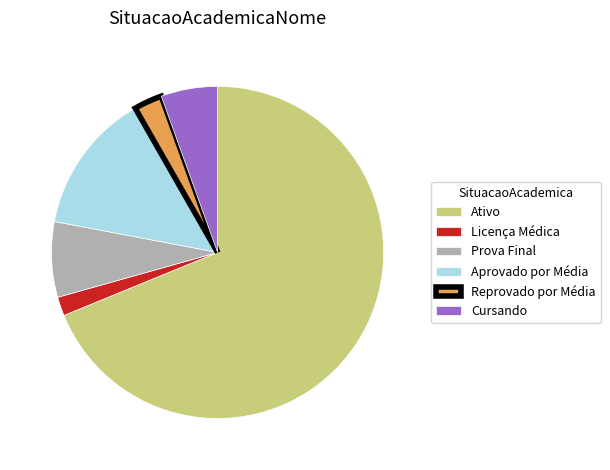

Is it true that Aprovado por Média is 14% of the pie?

True